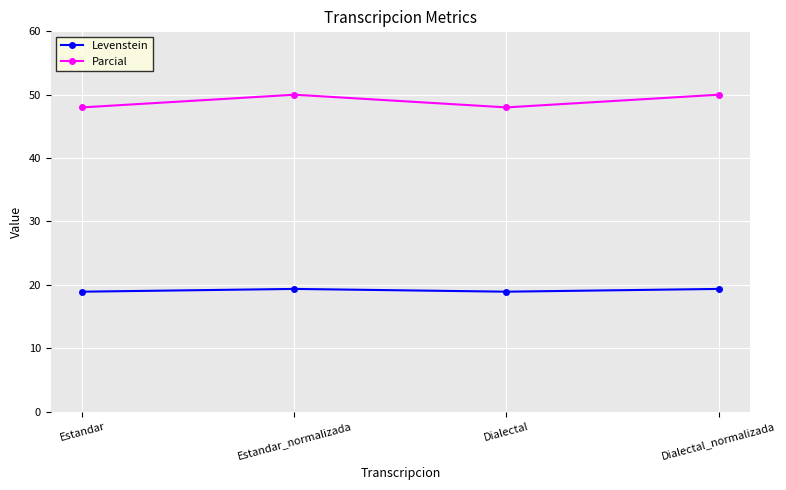

What is the difference between the highest and lowest values at Estandar?

29.1